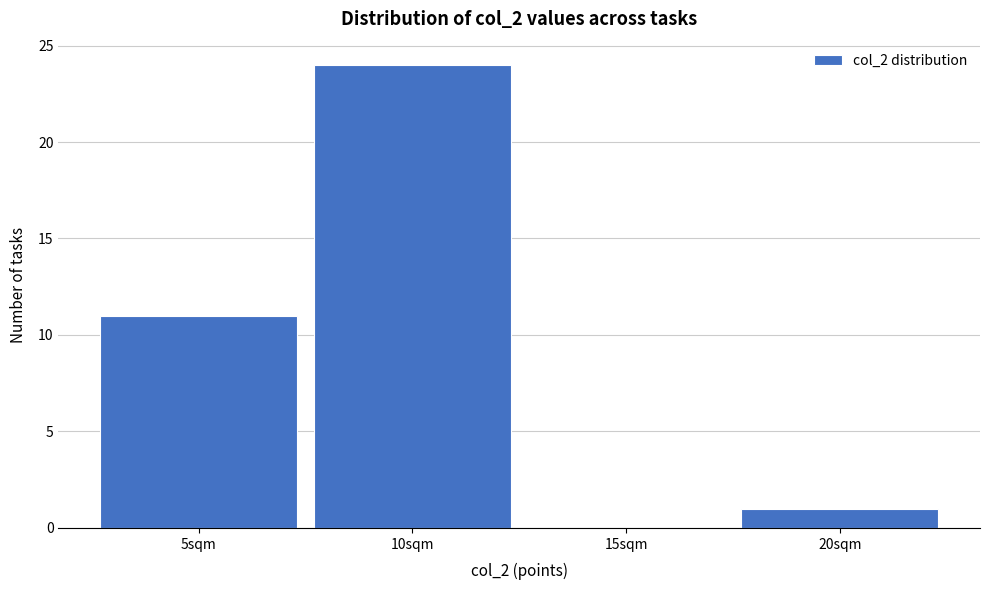

Reading left to right, transcribe this chart: for each bar, give the range it covers on the x-axis and its height. The values are not printed on the chart, so give them approximately, as read against the axis.

2.5 to 7.5: 11
7.5 to 12.5: 24
12.5 to 17.5: 0
17.5 to 22.5: 1